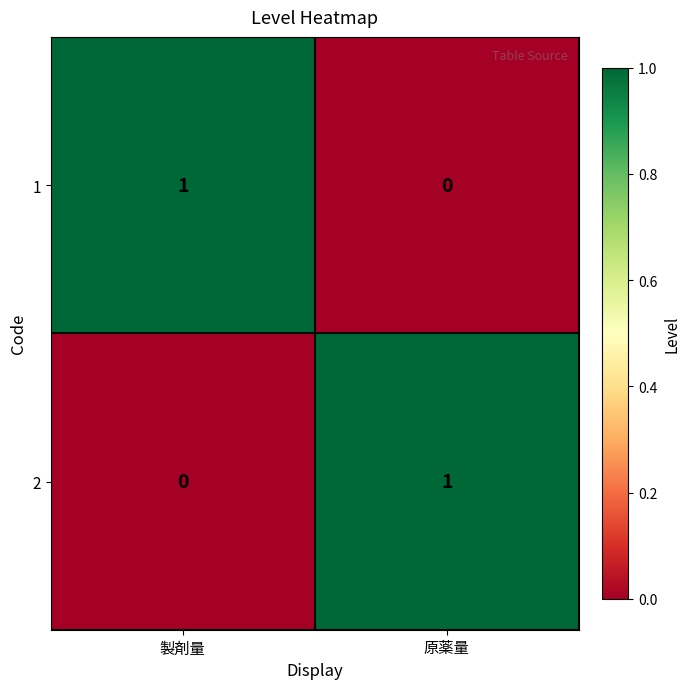

Is it true that 2 equals 0 at 製剤量?

True